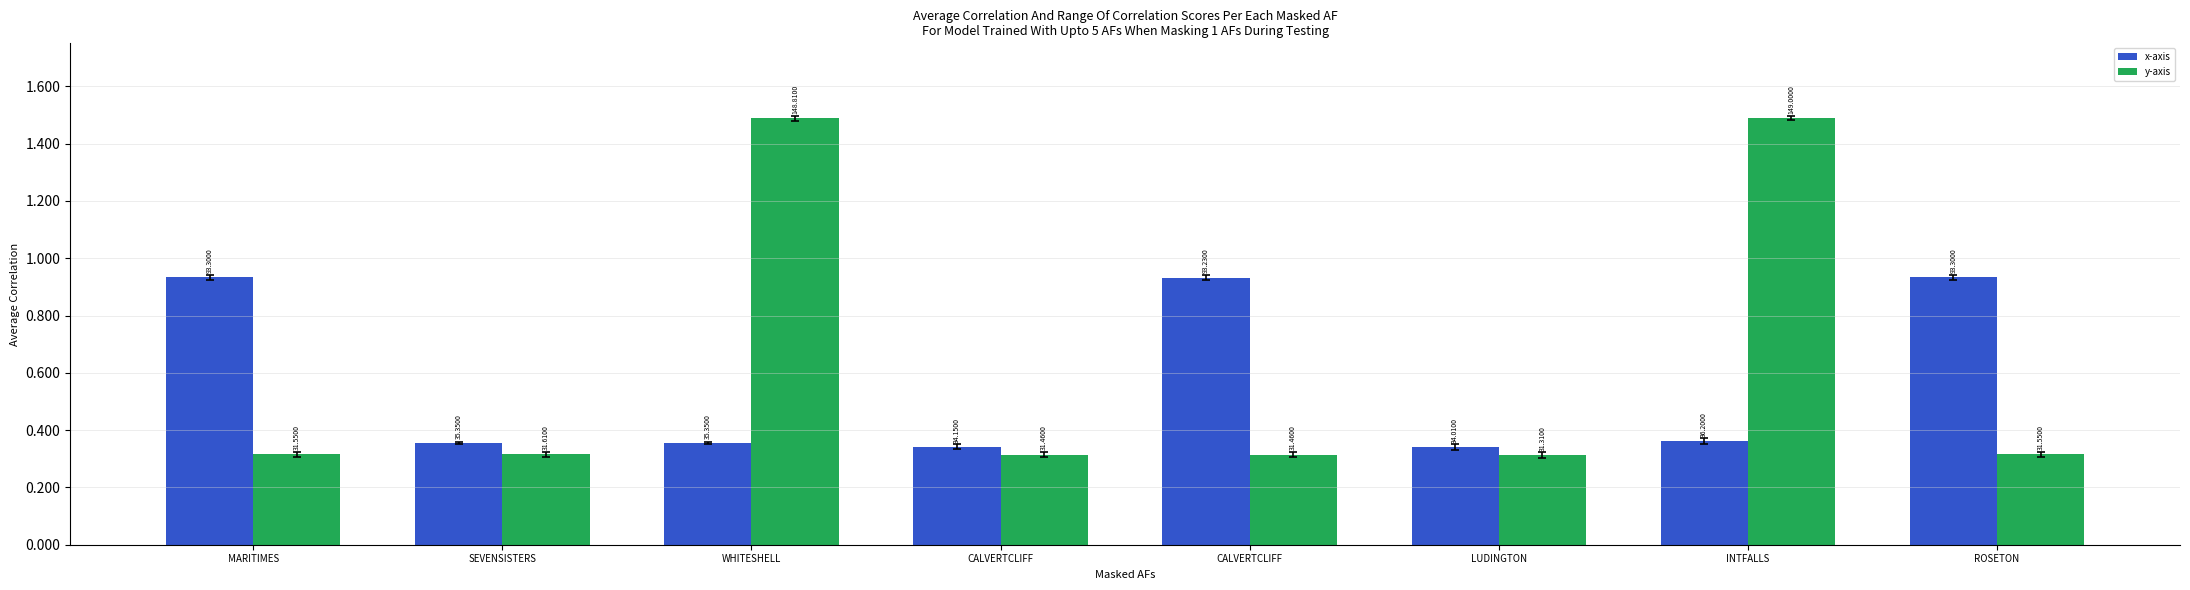

What are all the series names shown in the legend?

x-axis, y-axis